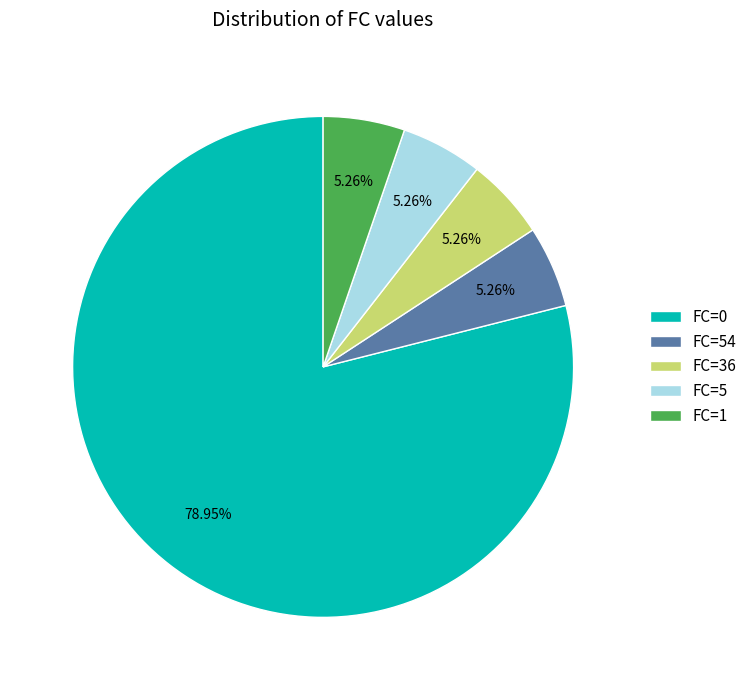

The FC=5 slice represents 16% of the pie. True or false?

False